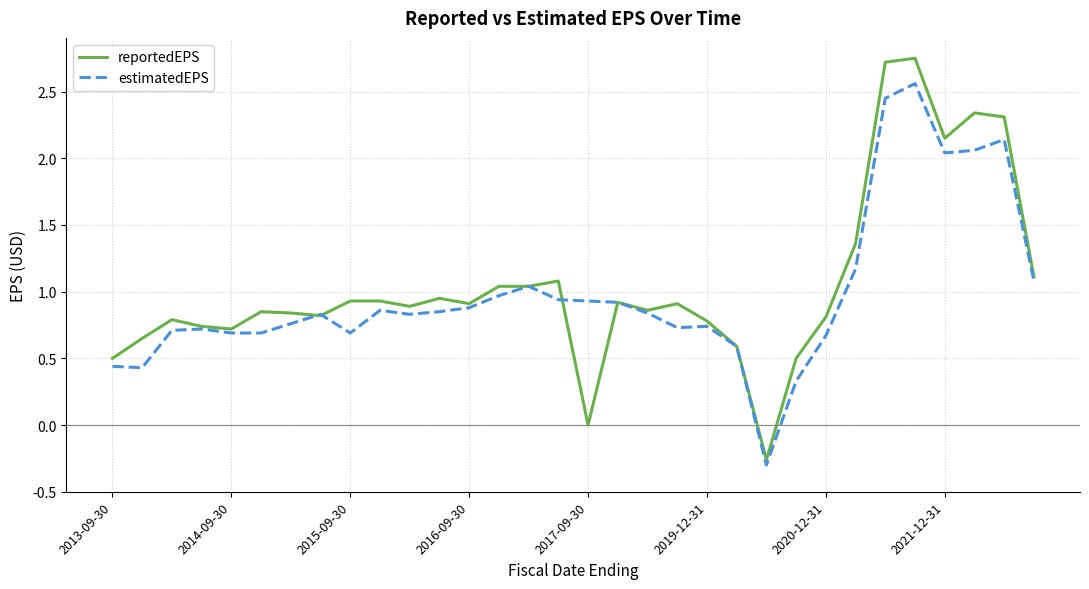

Which series has the widest spread of values?

reportedEPS